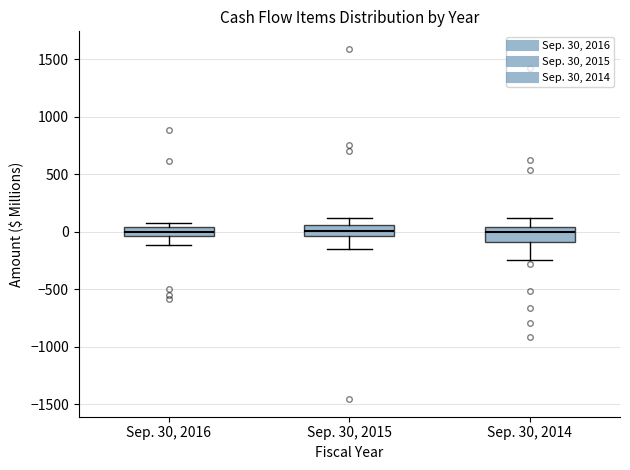

Where is the upper edge of the box for Sep. 30, 2016 on the y-axis? The values are not printed on the chart, so give them approximately, as read against the axis.

50